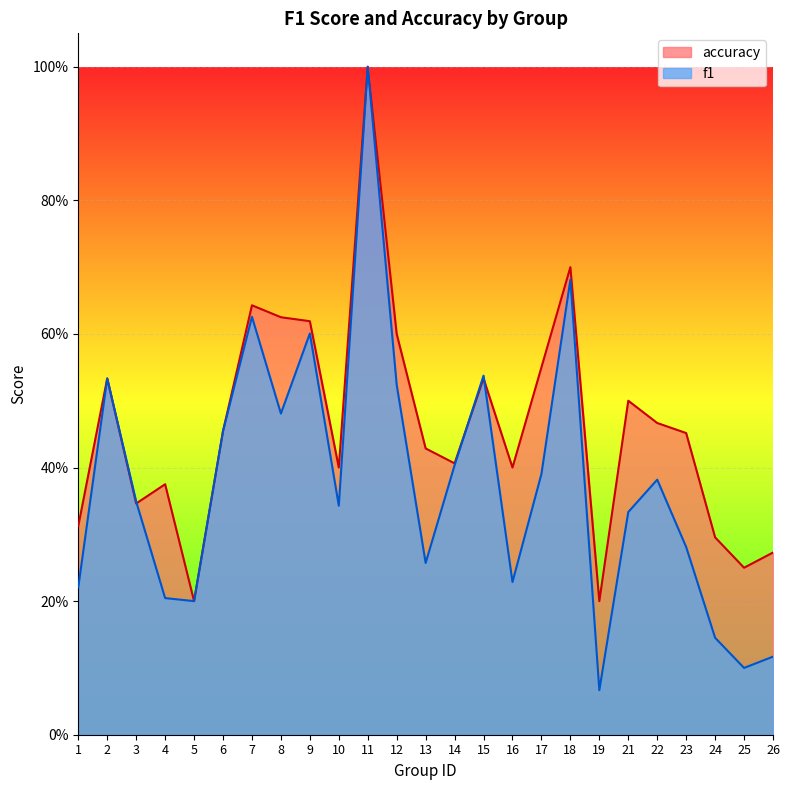

How many lines are shown in the chart?

2